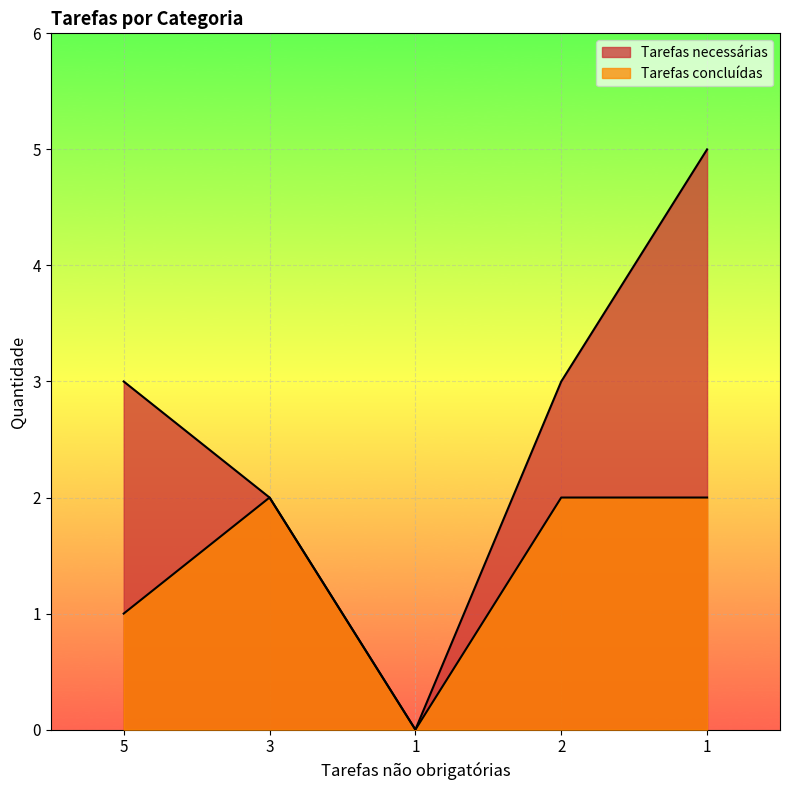

True or false: Tarefas concluídas and Tarefas necessárias cross at least once.

False